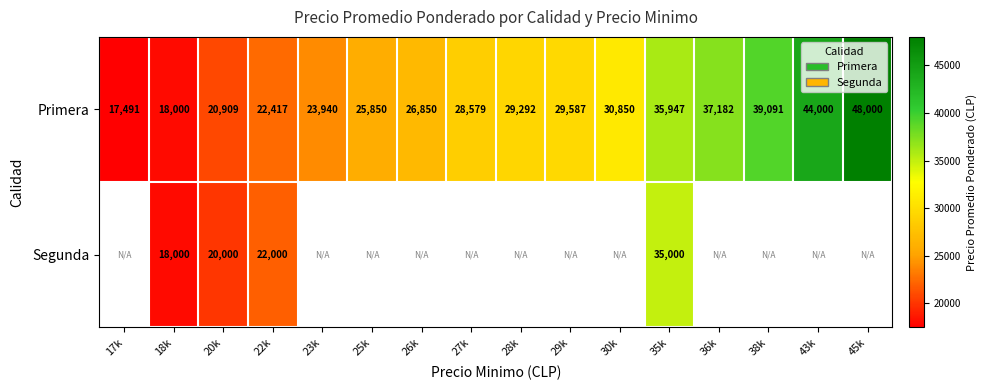

Which series changed the most between 22k and 35k?

Primera